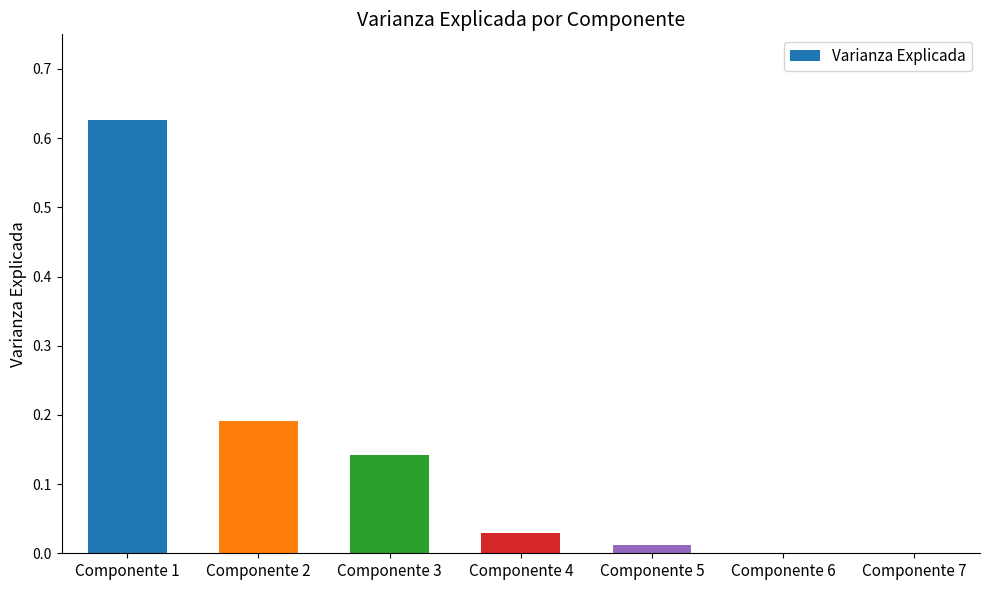

Is it true that the value at Componente 6 is 0.0?

True